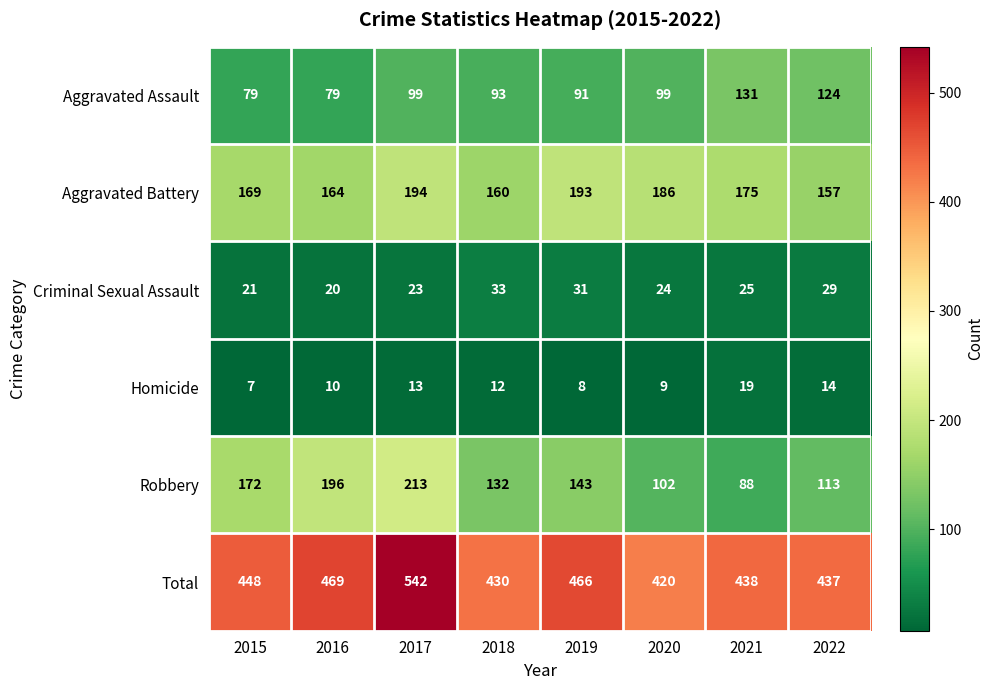

At which category does the chart reach its peak across all series?

2017